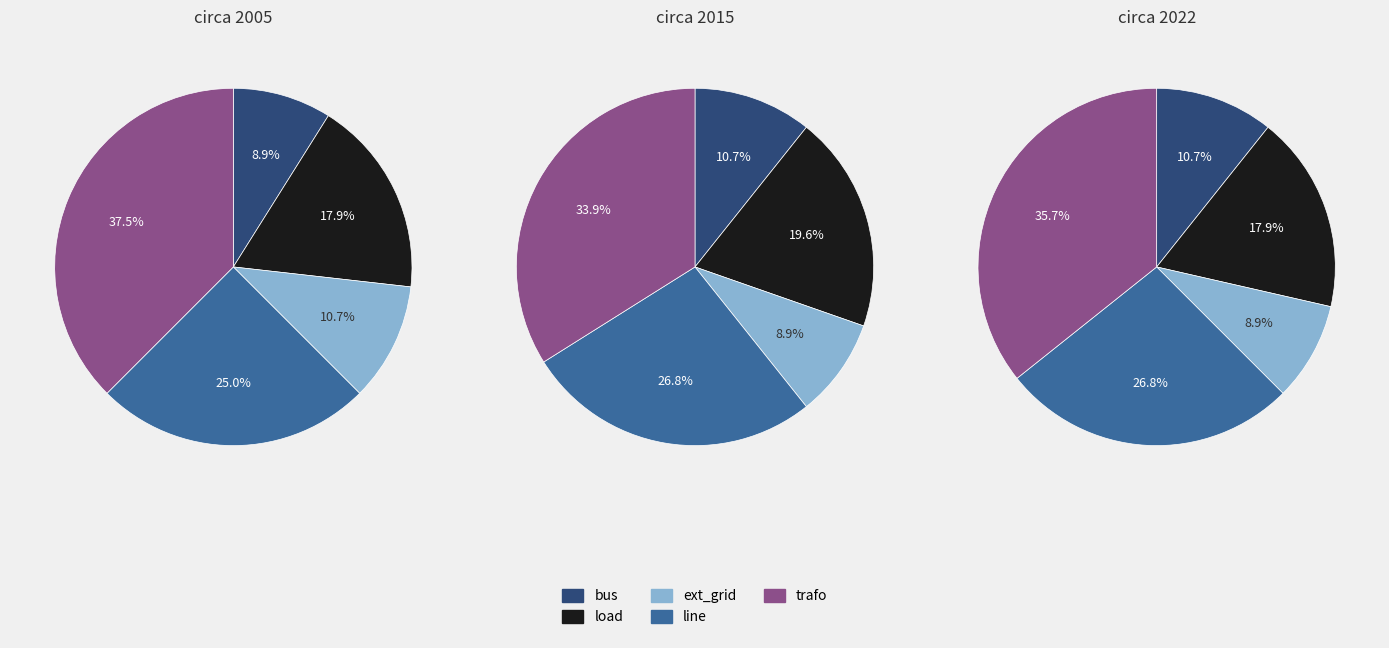

To the nearest percent, what percentage of the pie is line?

25%